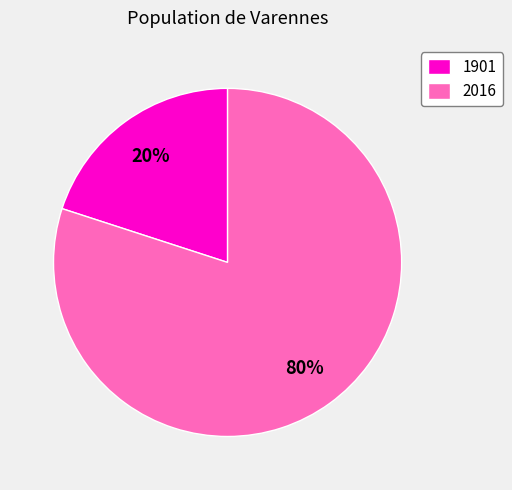

To the nearest percent, what portion does 1901 represent?

20%